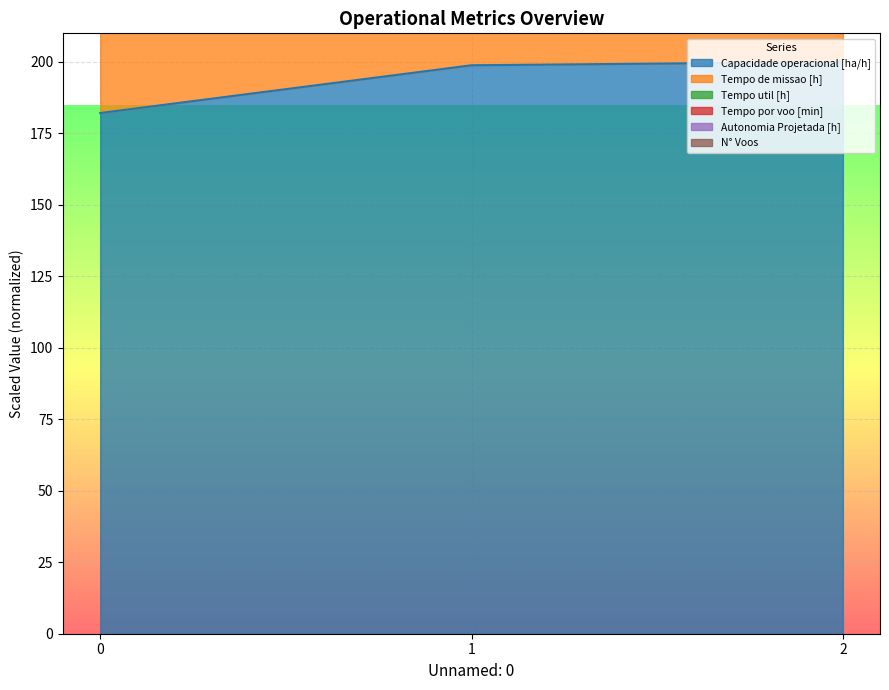

List the series in order of their peak value, highest first.

Tempo por voo [min], Tempo util [h], Tempo de missao [h], Capacidade operacional [ha/h]